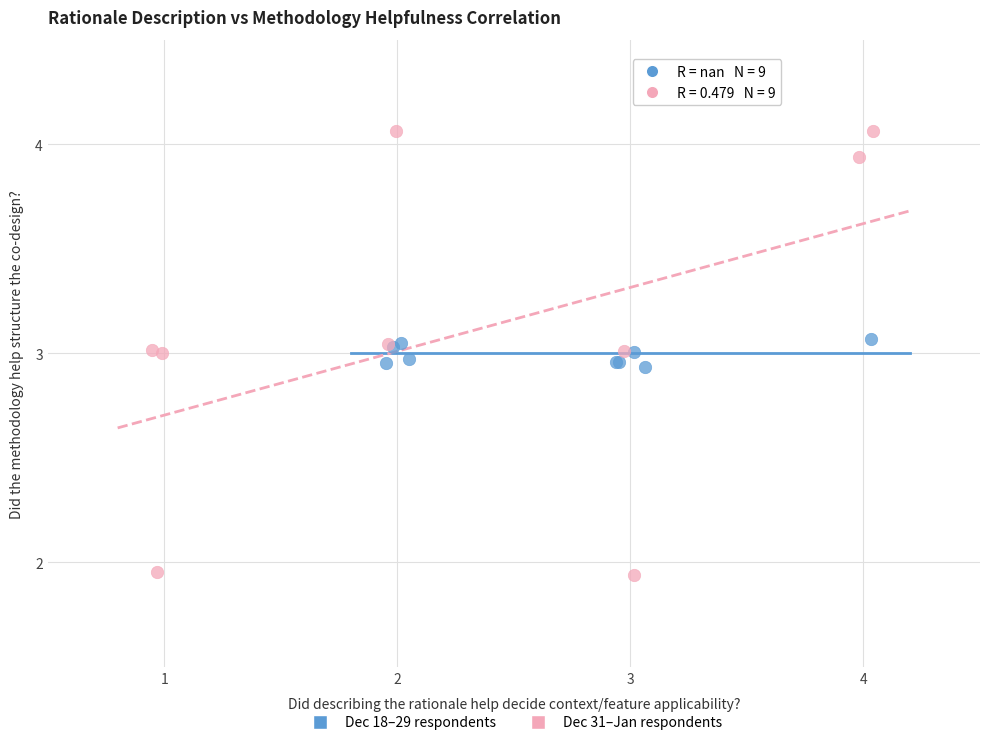

Which series has the largest Y range (max minus min)?

Dec 31–Jan respondents